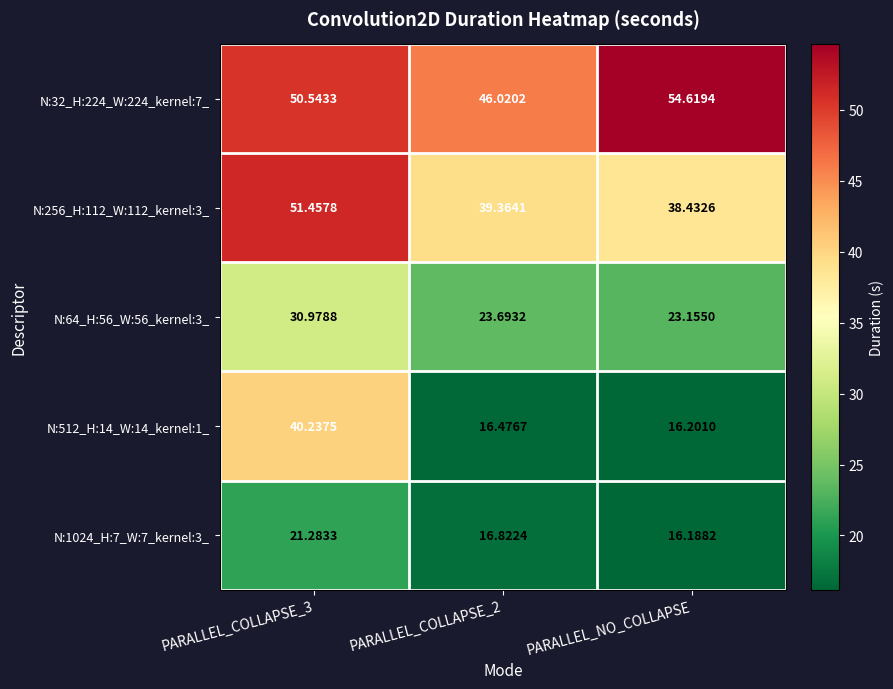

Is the value of N:64_H:56_W:56_kernel:3_ at PARALLEL_COLLAPSE_2 greater than the value of N:1024_H:7_W:7_kernel:3_ at PARALLEL_NO_COLLAPSE?

Yes